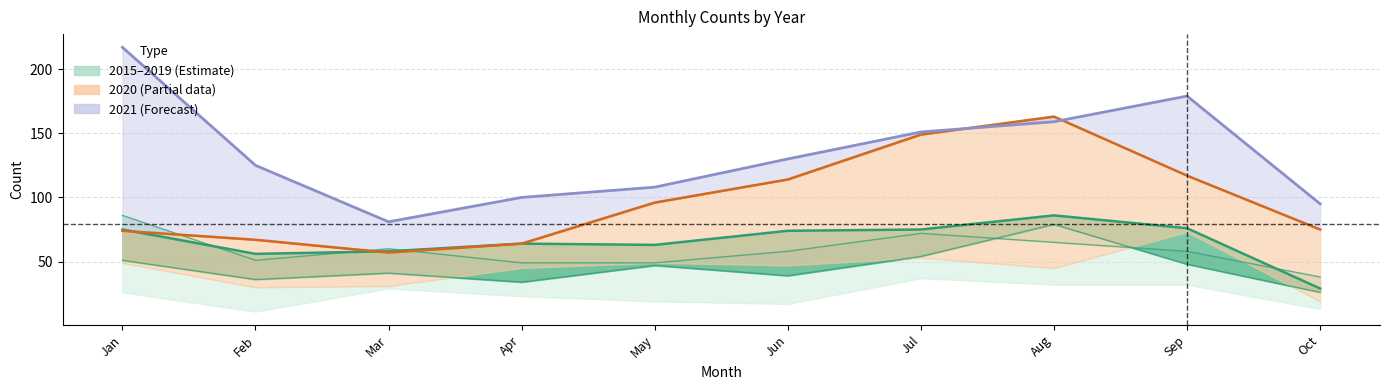

Approximately how many times larger is the value at Mar compared to Oct?

0.8